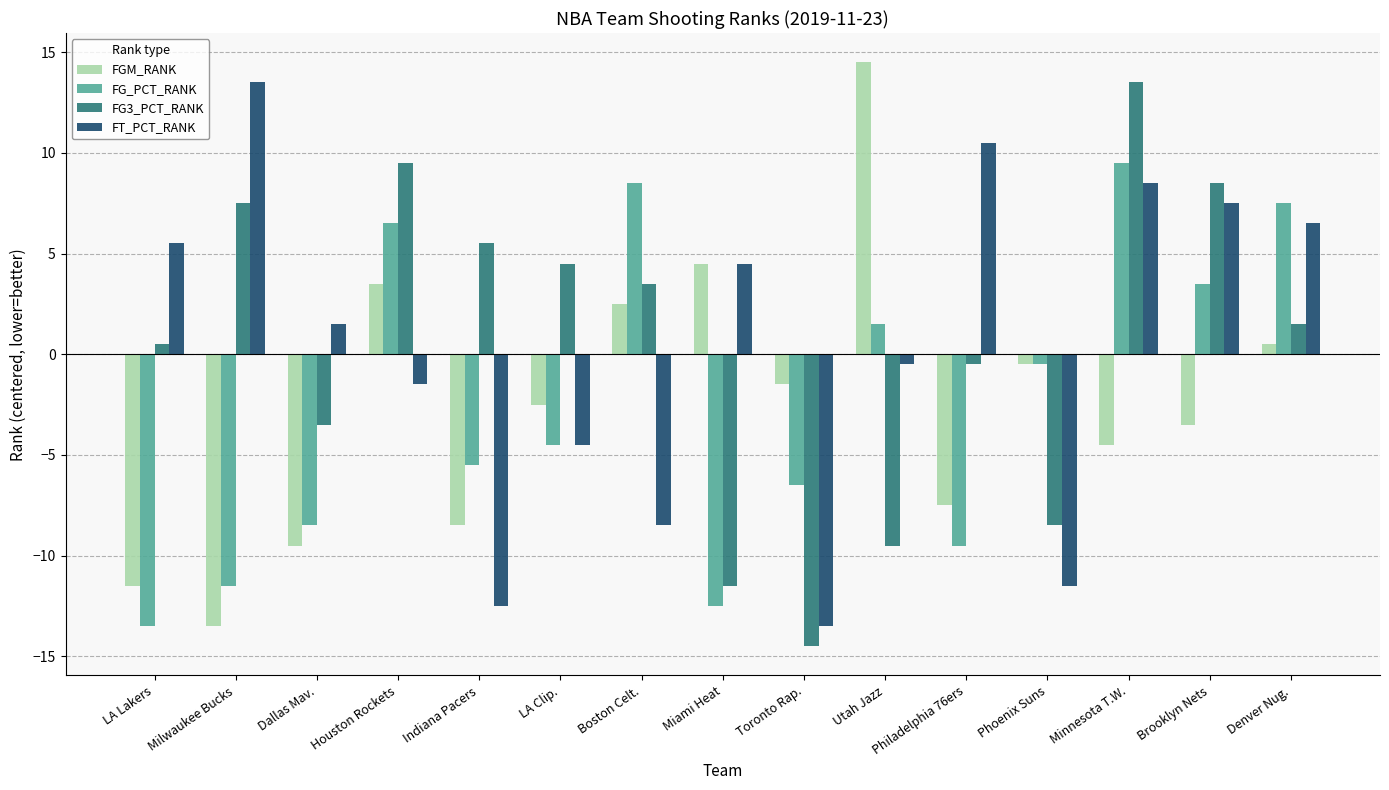

Is it true that FG3_PCT_RANK equals 7.5 at Milwaukee Bucks?

True